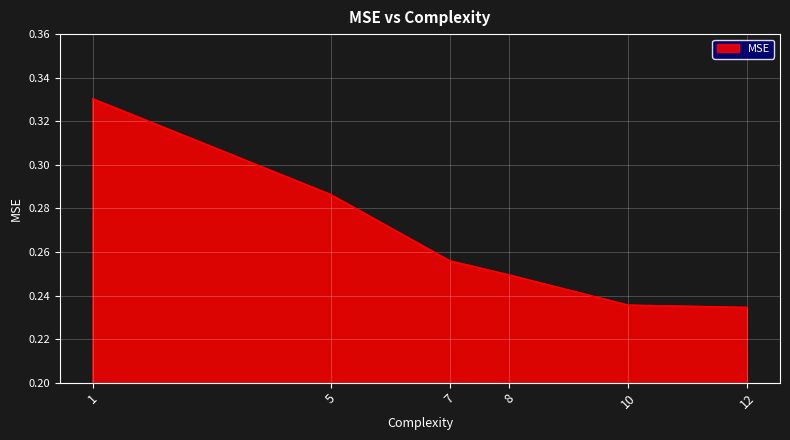

Which category has the highest value across all series?

1